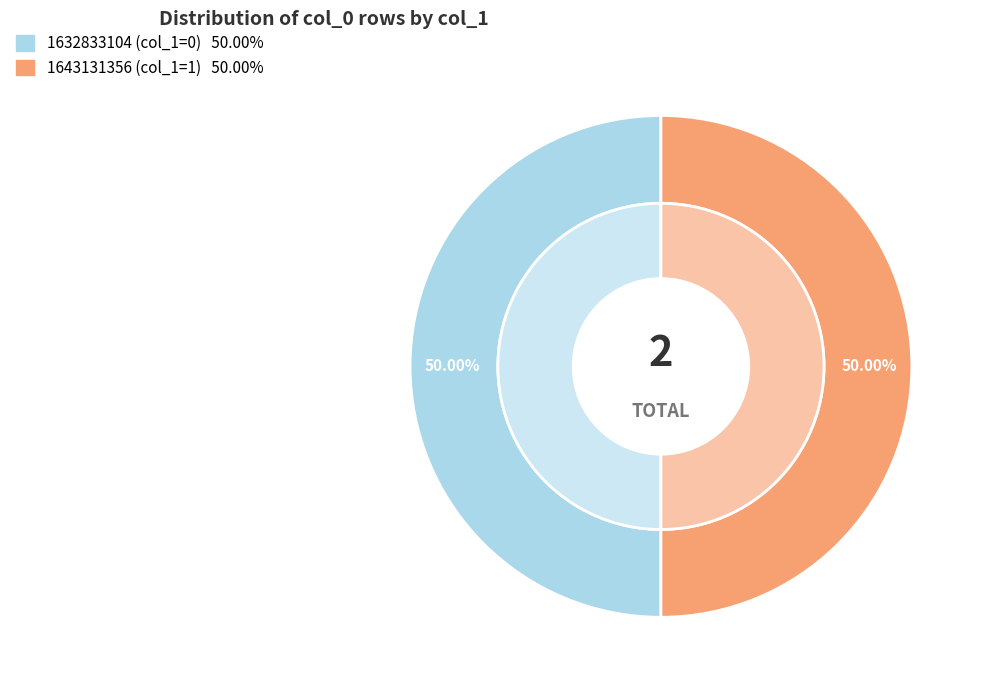

Rank the categories by value from lowest to highest.

1632833104, 1643131356